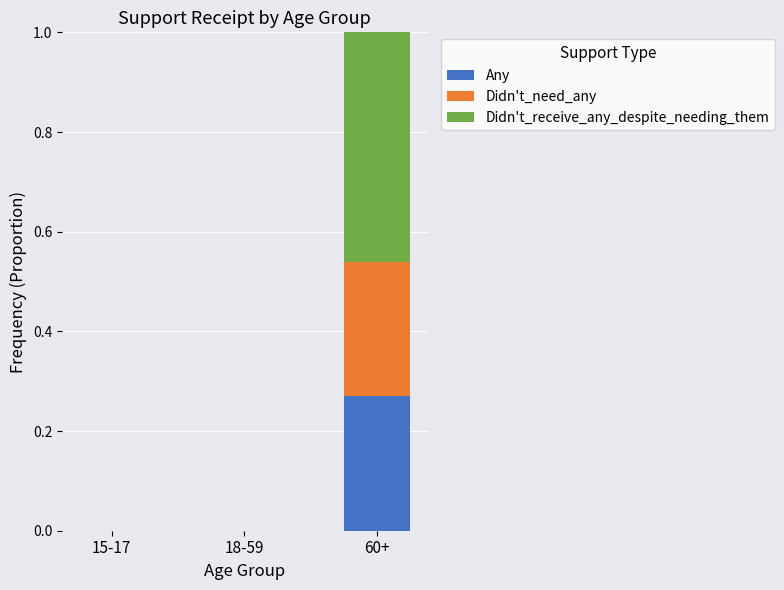

At which label does Any reach its peak?

60+